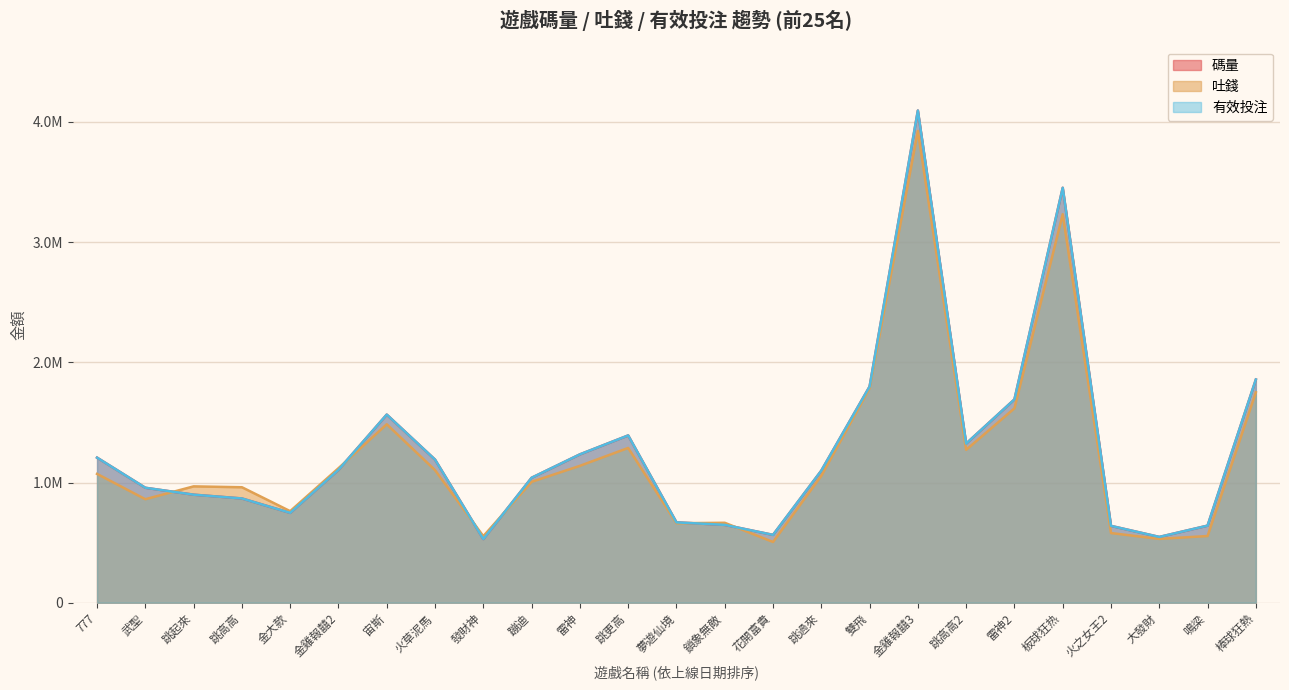

The value of 有效投注 at 777 is 447000.4. True or false?

False